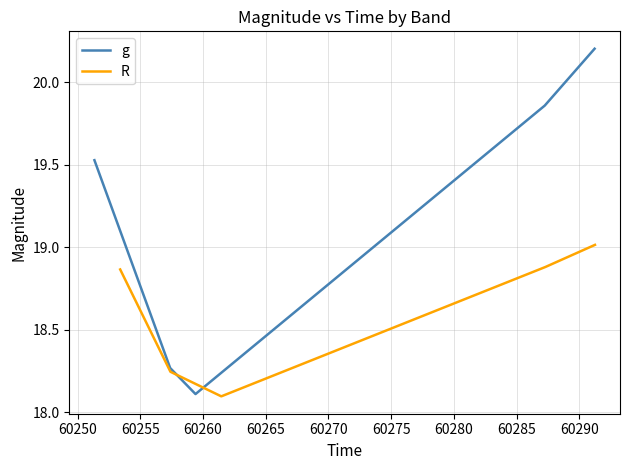

What is the difference between the maximum and second lowest values in the R series?

0.8